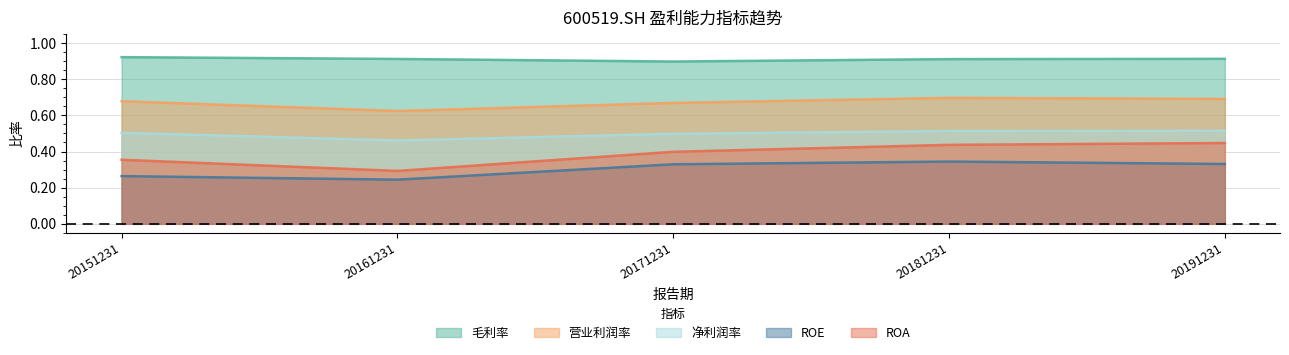

What is the difference between the highest and lowest values at 20181231?

0.6